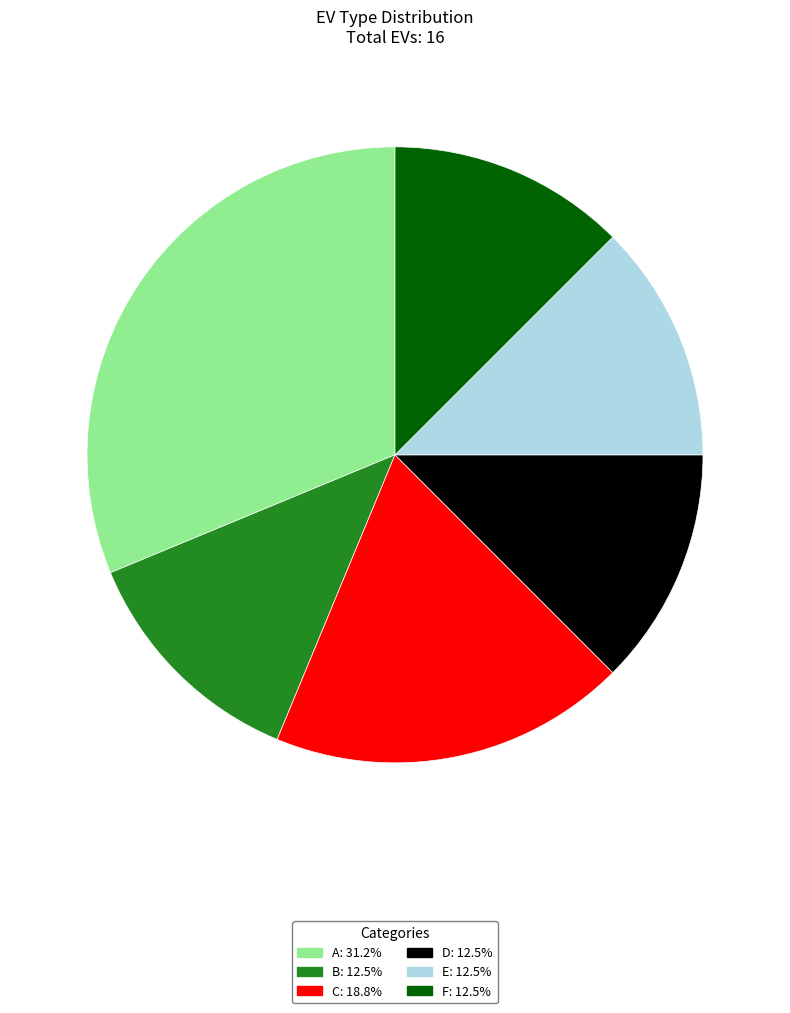

What is the ratio of the value at D to the value at C?

0.7